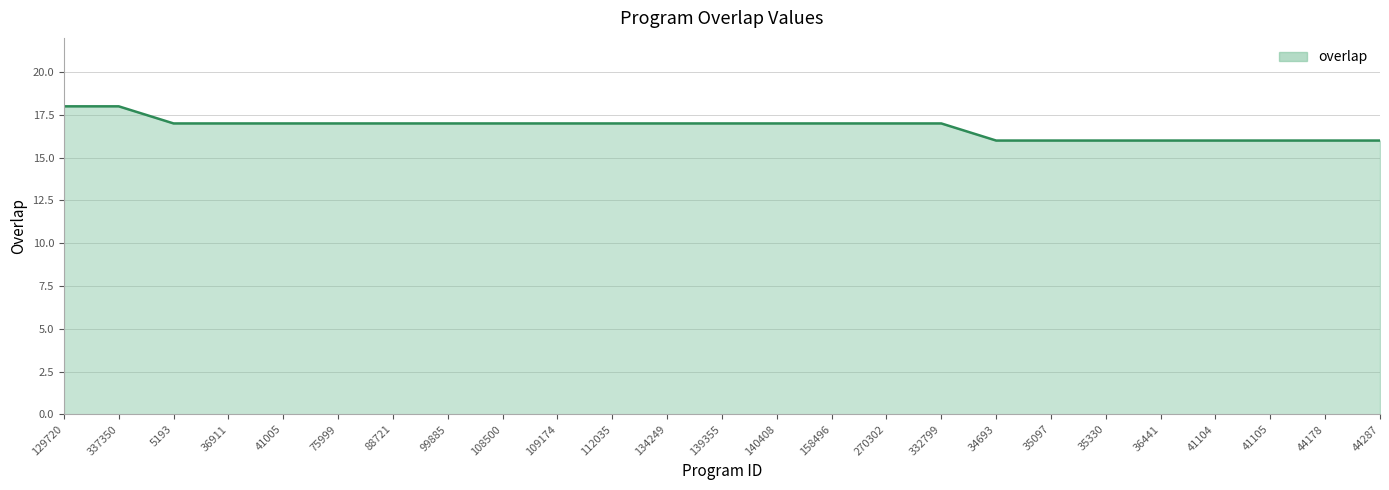

Approximately how many times larger is the value at 140408 compared to 35330?

1.1